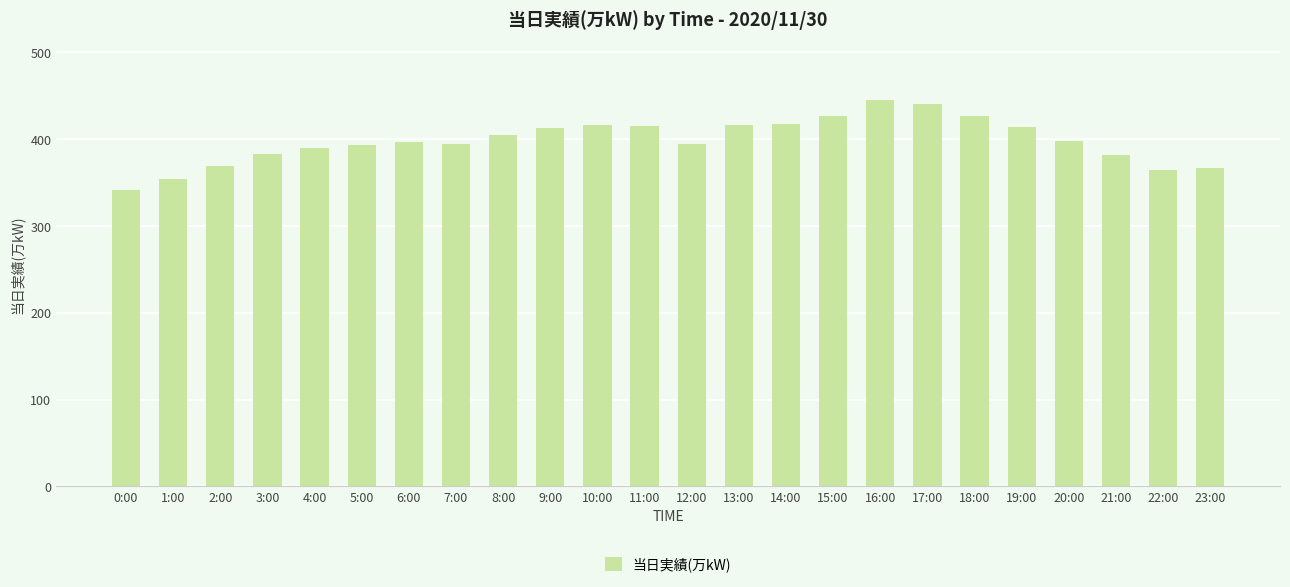

What is the sum of the values at 9:00 and 13:00?

829